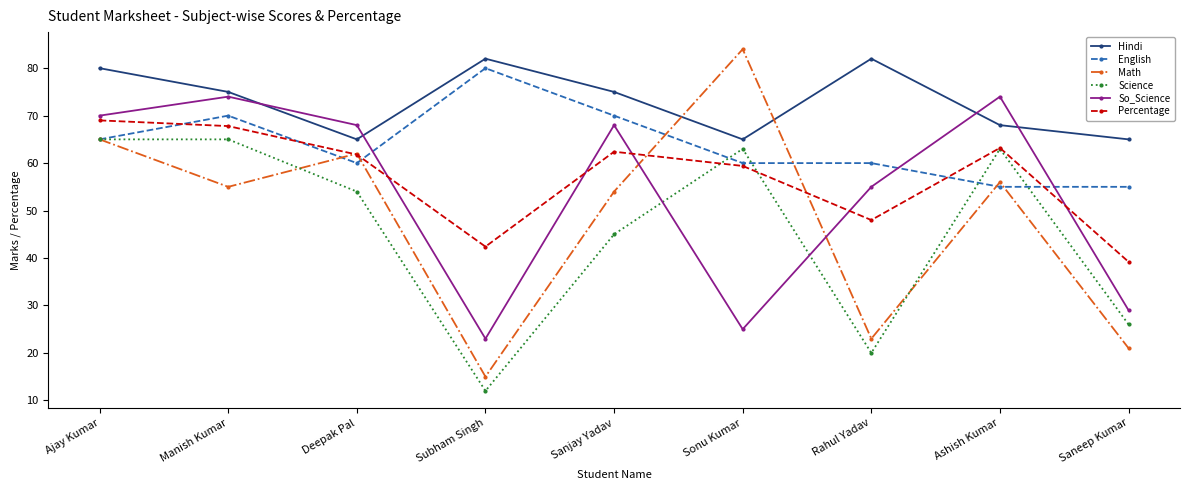

What is the smallest value displayed?

12.0